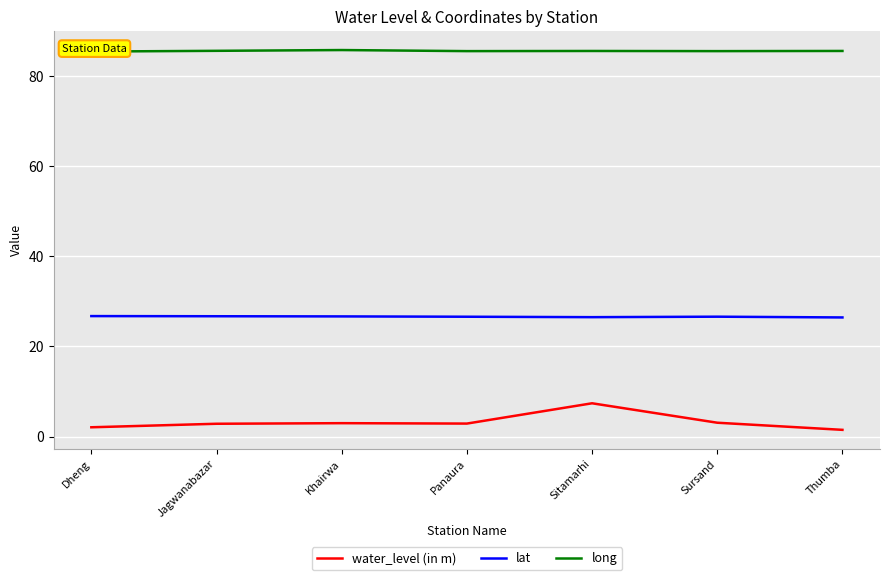

Count the number of data series in this chart.

3